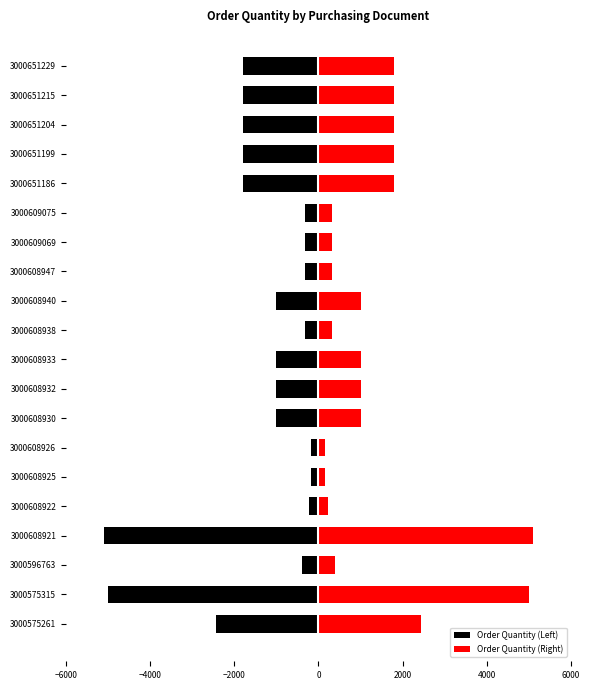

Which series has the largest range (max minus min)?

Order Quantity (Left)